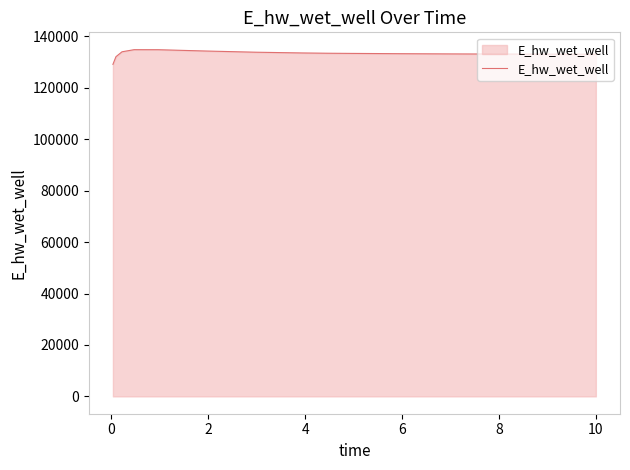

What is the smallest value displayed?

129161.9